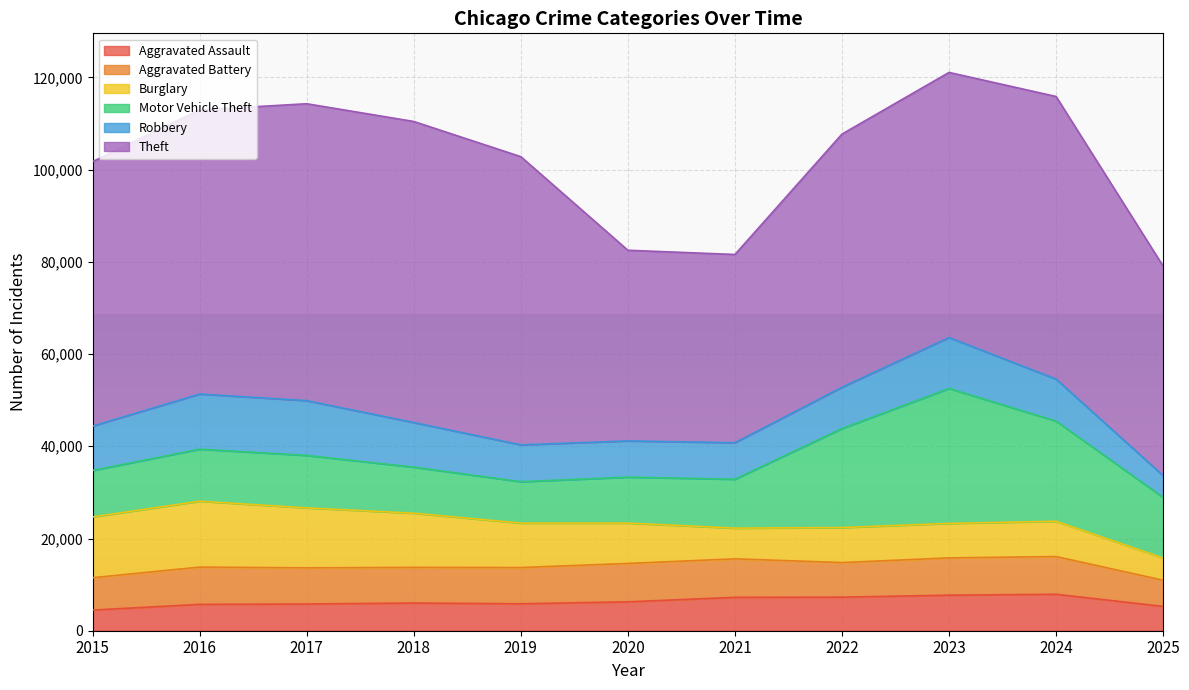

What are all the series names shown in the legend?

Aggravated Assault, Aggravated Battery, Burglary, Motor Vehicle Theft, Robbery, Theft